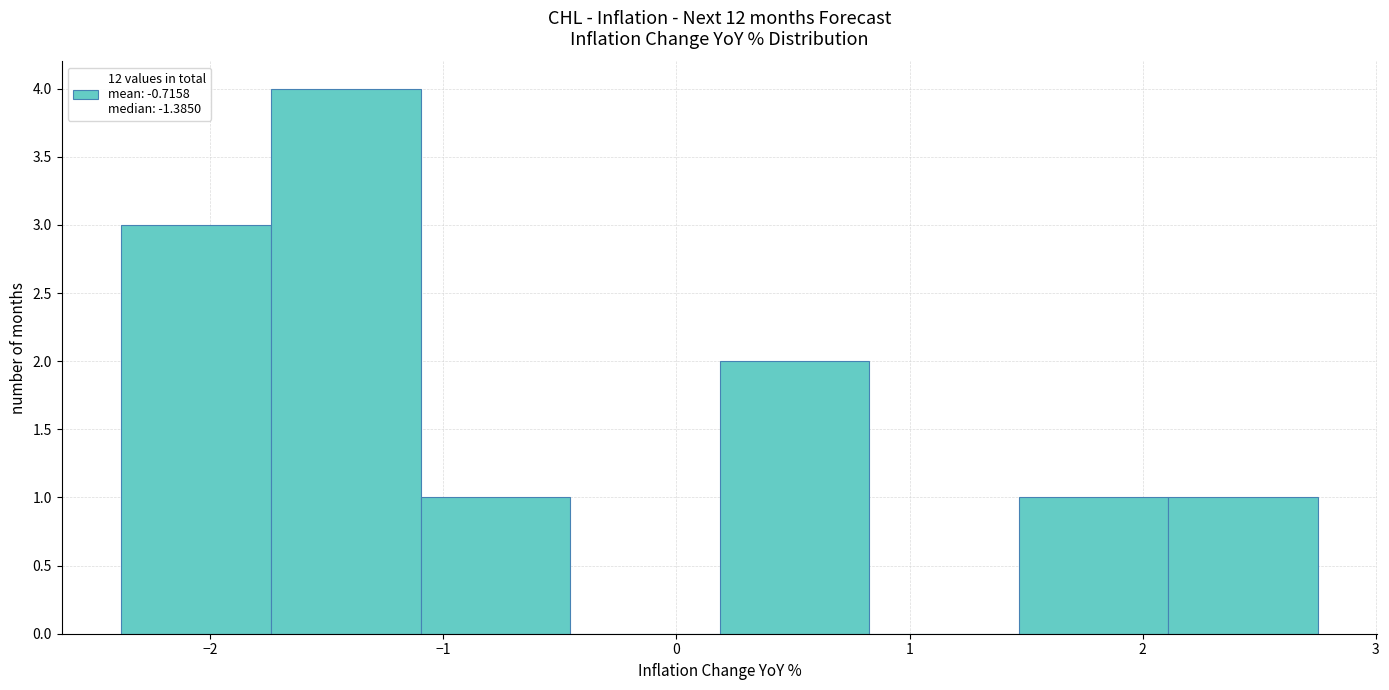

Which range on the x-axis has the tallest bar?

-1.7 to -1.1